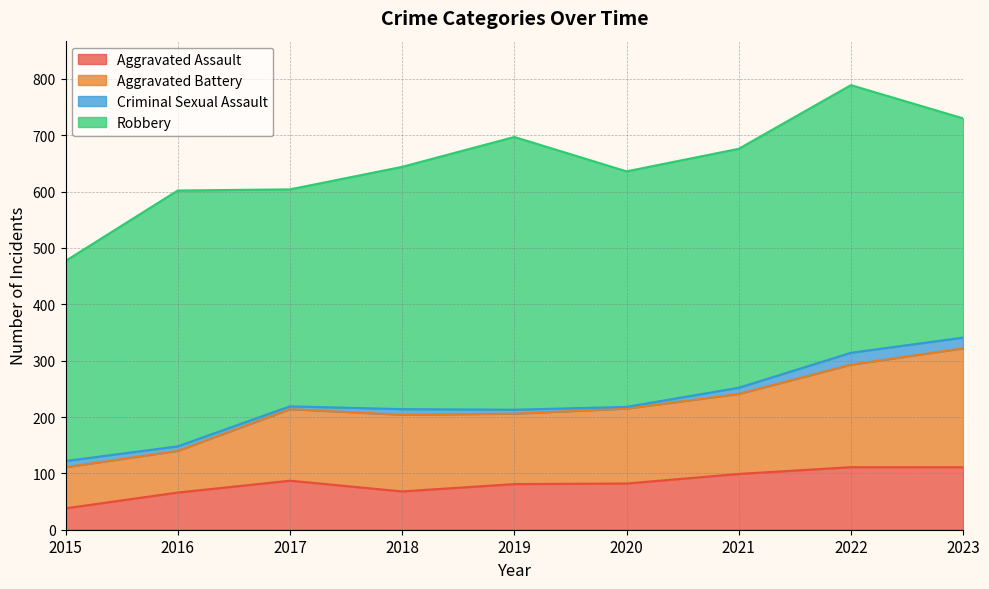

What is the minimum value for Aggravated Assault?

38